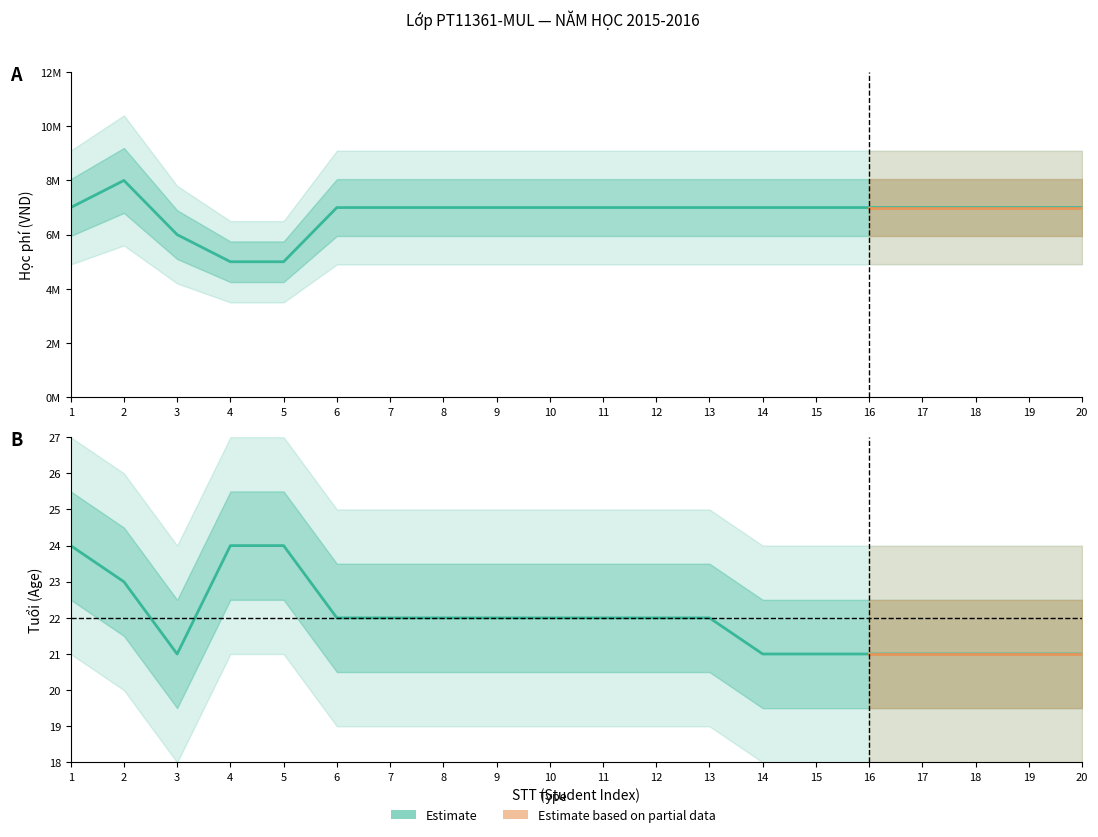

List the series in order of their overall mean, lowest first.

Tuổi, Học phí